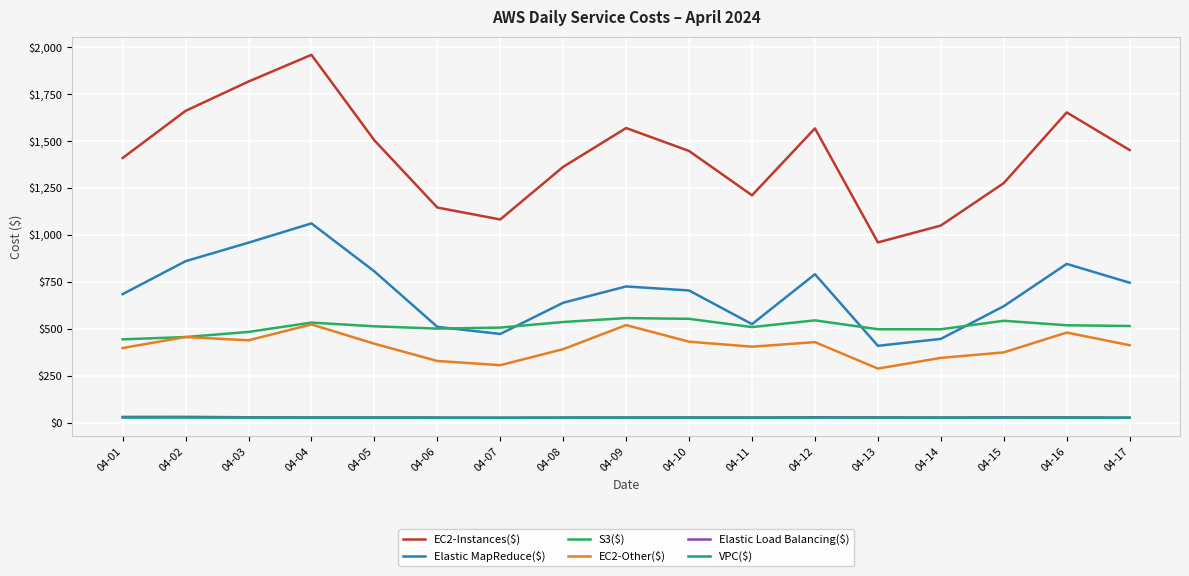

Which series has the widest spread of values?

EC2-Instances($)